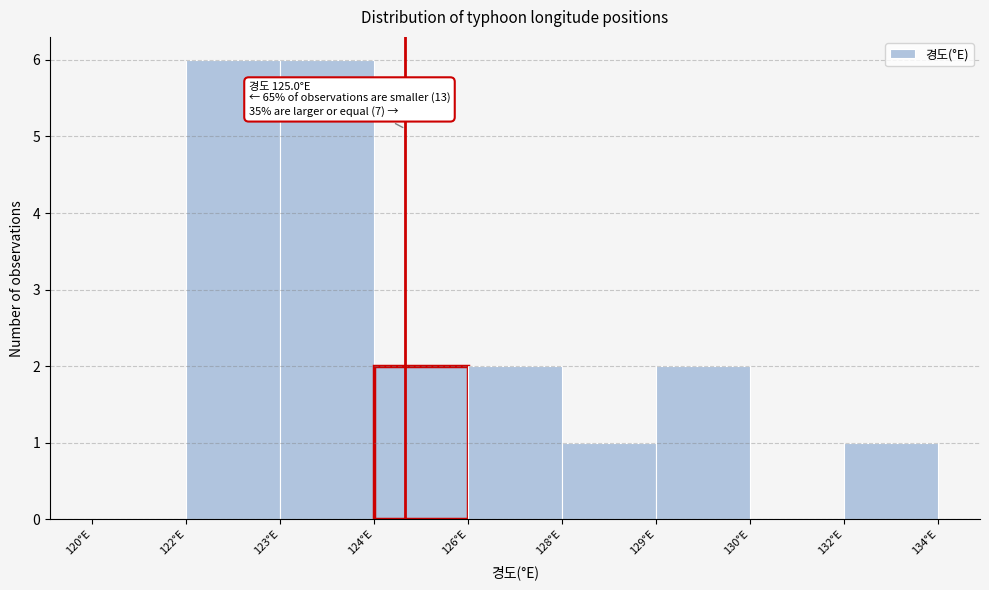

Reading left to right, list all the values displayed in this chart.

120°E=0	122°E=6	123°E=6	124°E=2	126°E=2	128°E=1	129°E=2	130°E=0	132°E=1